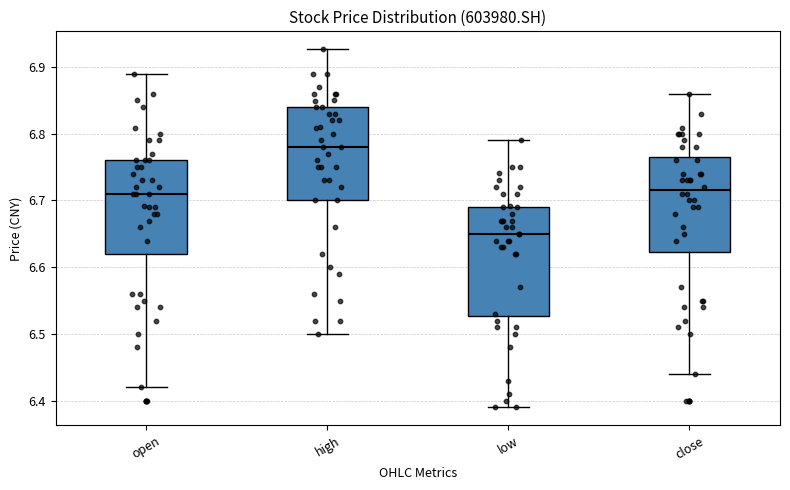

Reading left to right, read every box against the y-axis: the position of its median line, the range the box covers, and the ends of its whiskers. The values are not printed on the chart, so give them approximately, as read against the axis.

open: median 6.71, box 6.62 to 6.76, whiskers 6.42 to 6.89
high: median 6.78, box 6.70 to 6.84, whiskers 6.50 to 6.93
low: median 6.65, box 6.53 to 6.69, whiskers 6.39 to 6.79
close: median 6.72, box 6.62 to 6.77, whiskers 6.44 to 6.86